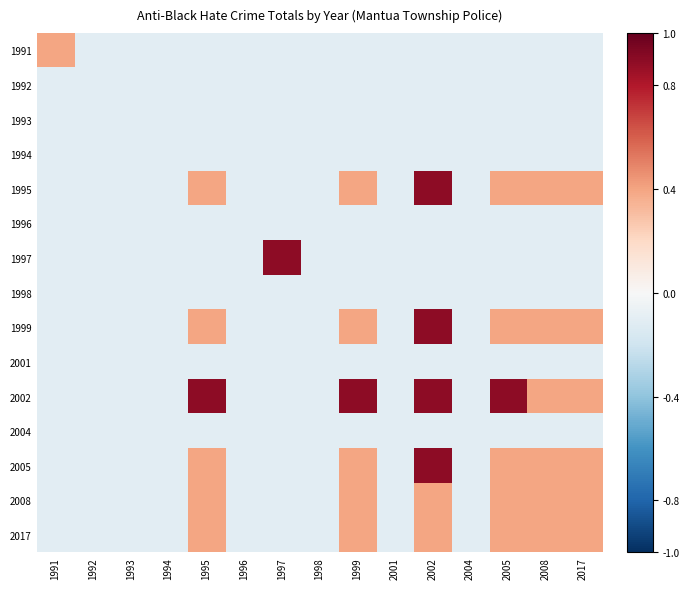

Rank the series at 2004 from highest to lowest value.

1991, 1992, 1993, 1994, 1995, 1996, 1997, 1998, 1999, 2001, 2002, 2004, 2005, 2008, 2017